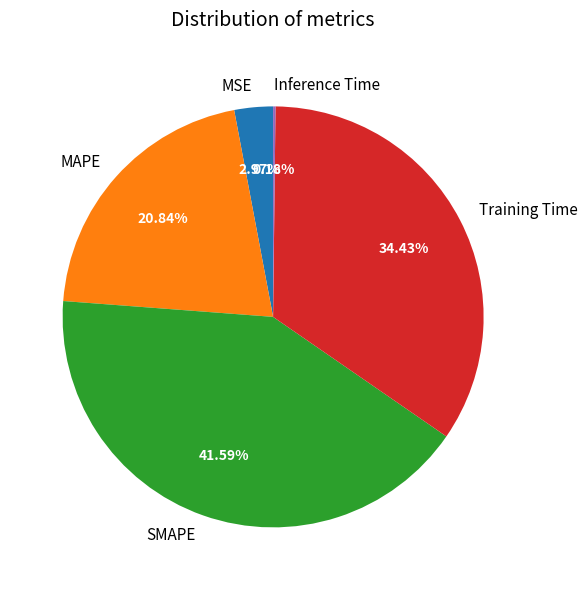

What percentage is the MAPE slice, to the nearest percent?

21%